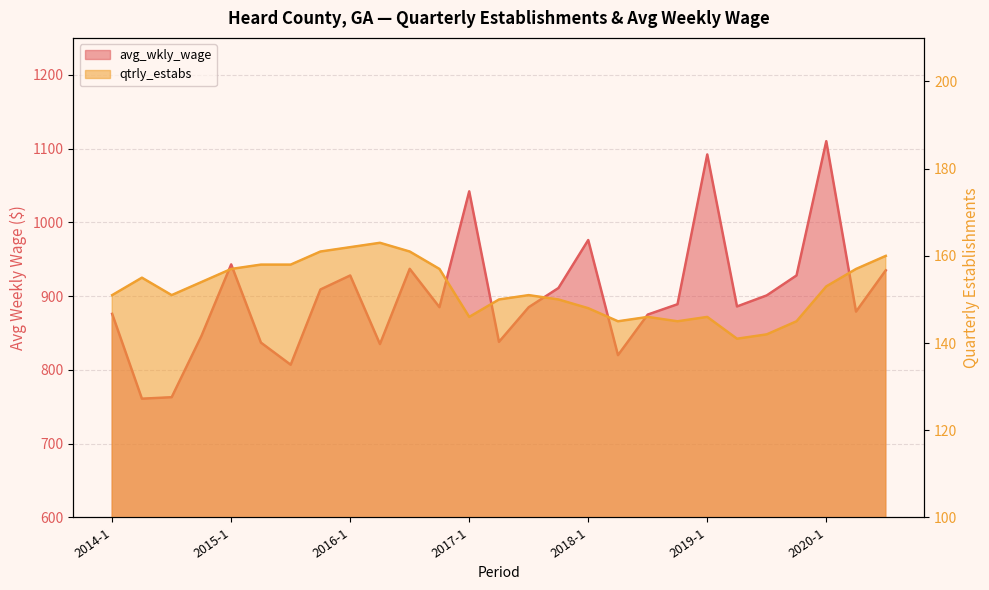

Which series changed the most between 2016-3 and 2019-1?

avg_wkly_wage